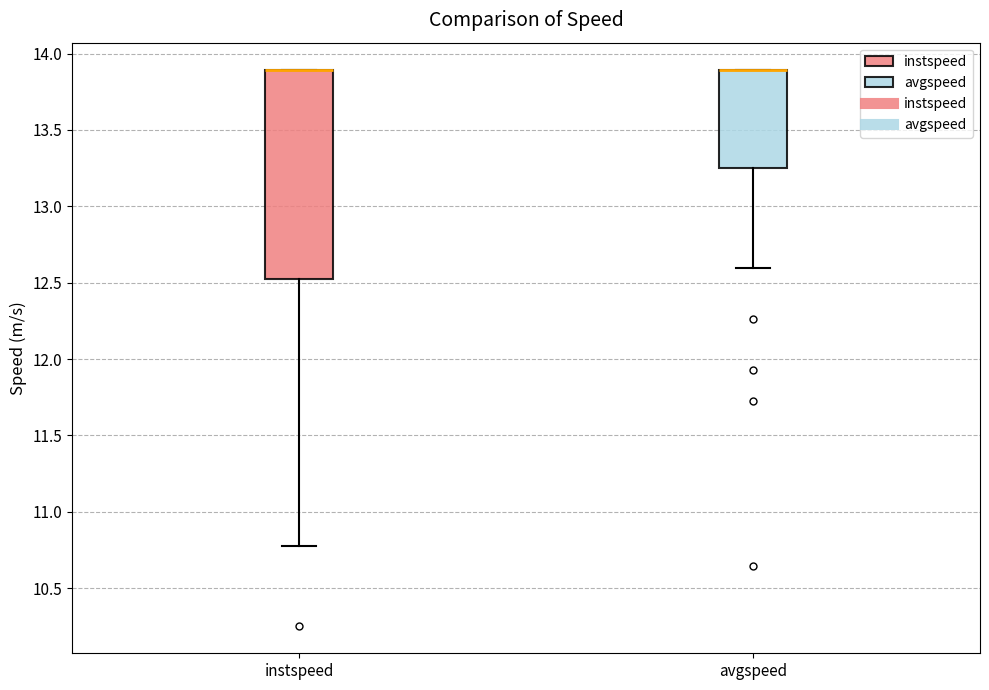

Reading left to right, read every box against the y-axis: the position of its median line, the range the box covers, and the ends of its whiskers. The values are not printed on the chart, so give them approximately, as read against the axis.

instspeed: median 13.90 (drawn on the box's upper edge), box 12.55 to 13.90, whiskers 10.80 to 13.90
avgspeed: median 13.90 (drawn on the box's upper edge), box 13.25 to 13.90, whiskers 12.60 to 13.90